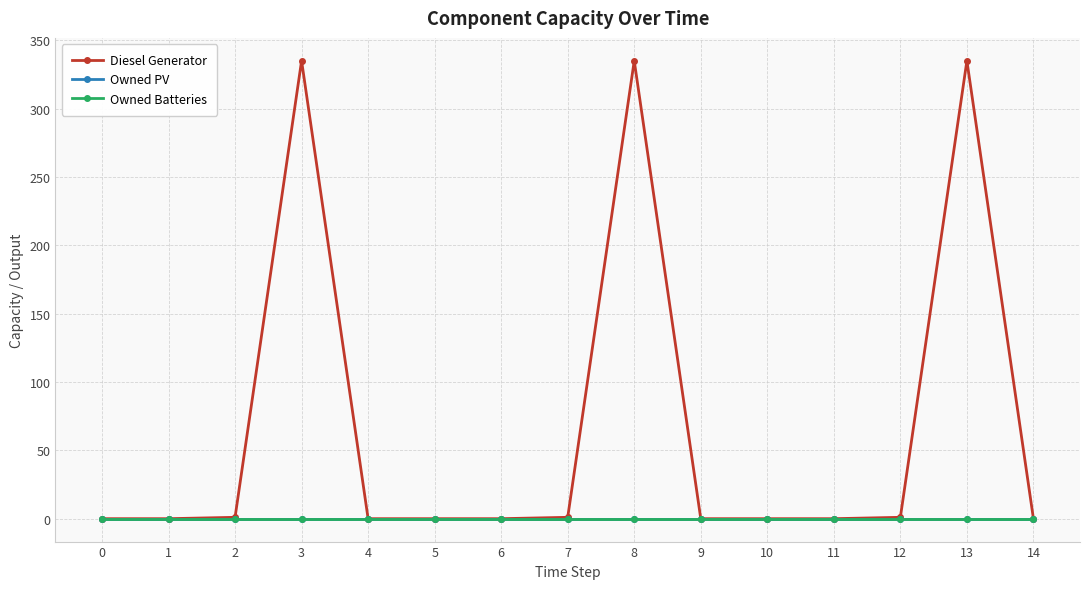

Does the chart have visible grid lines?

Yes